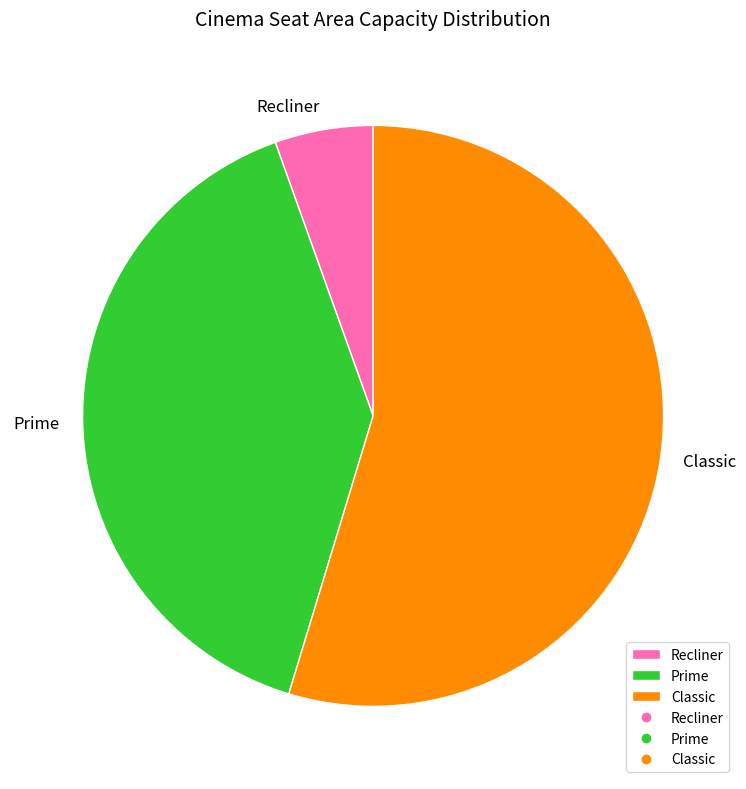

Is it true that Recliner is 1% of the pie?

False